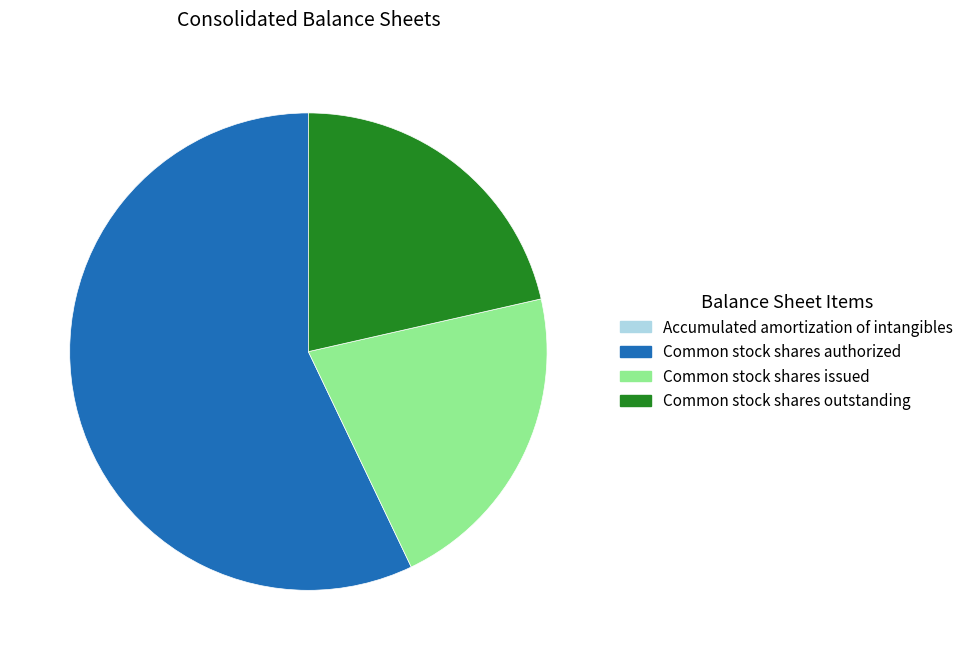

True or false: Common stock shares outstanding accounts for 35% of the total.

False